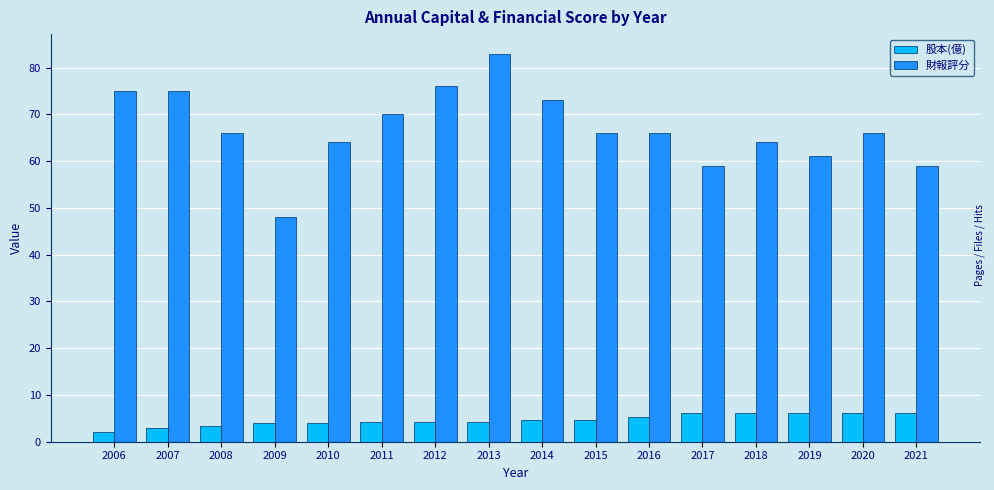

How many bars are there in each group?

2